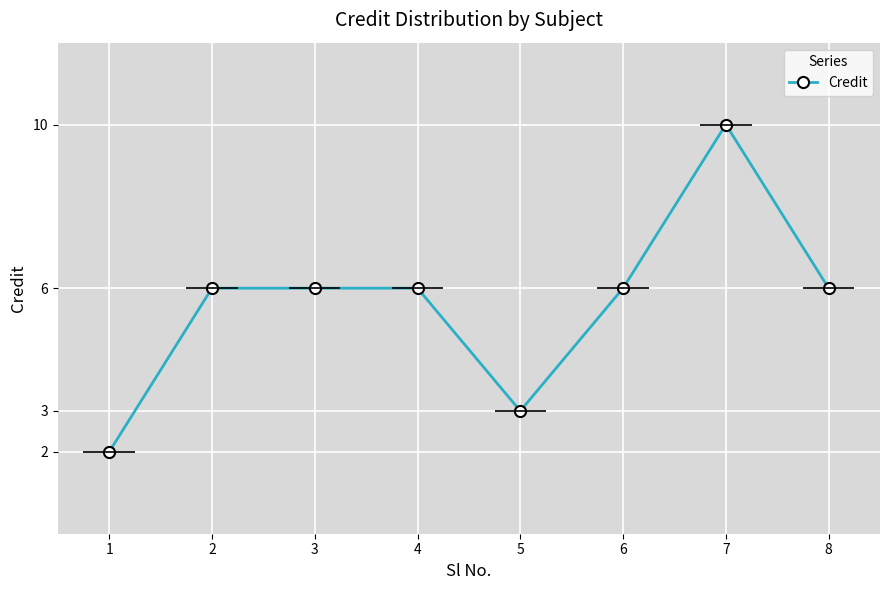

What is the value of the 3rd point from the left?

6